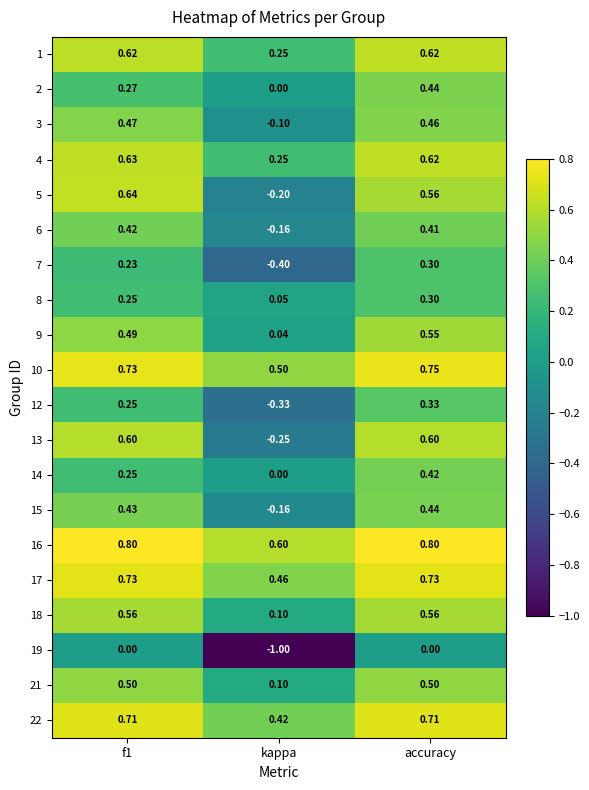

At which category is the sum across all series the highest?

accuracy